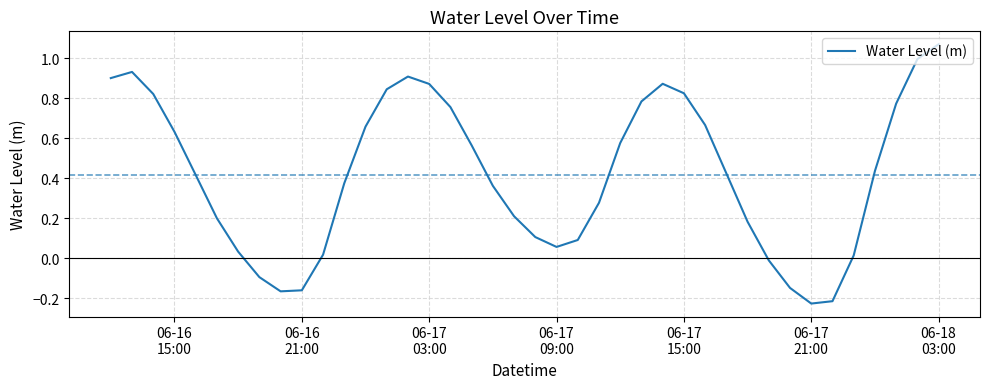

What is the difference between the maximum and minimum values?

1.3